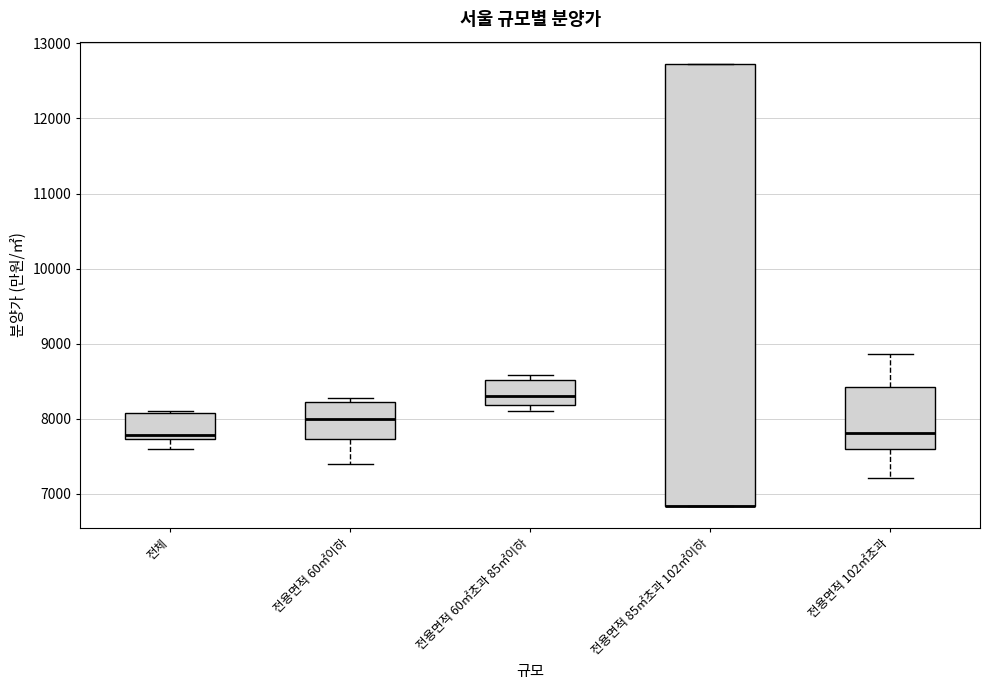

Where does the median line of the box for 전용면적 60㎡초과 85㎡이하 sit on the y-axis? The values are not printed on the chart, so give them approximately, as read against the axis.

8300